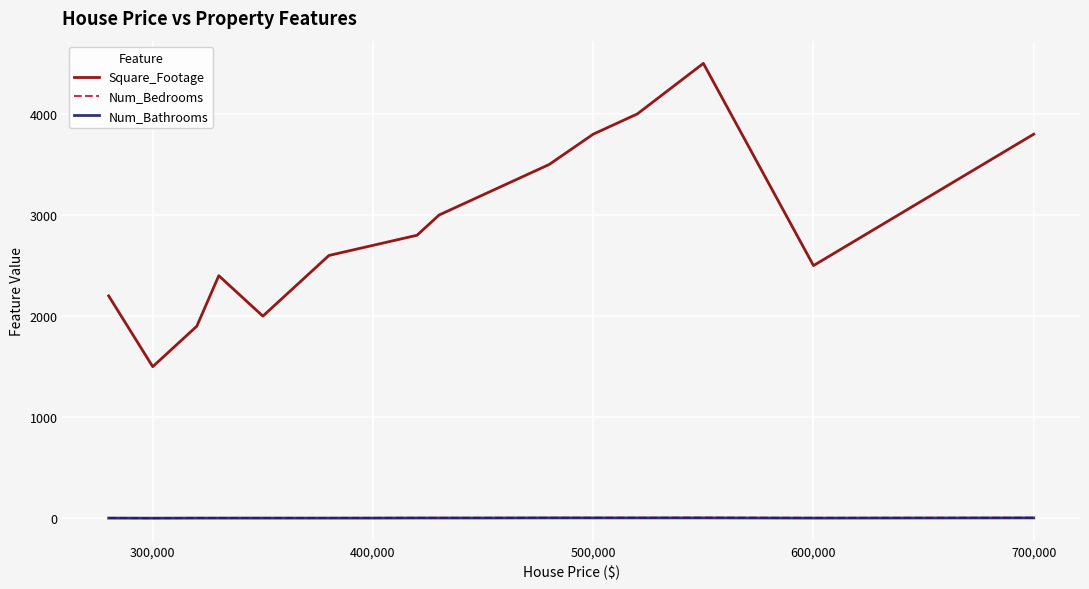

True or false: Square_Footage and Num_Bathrooms cross at least once.

False